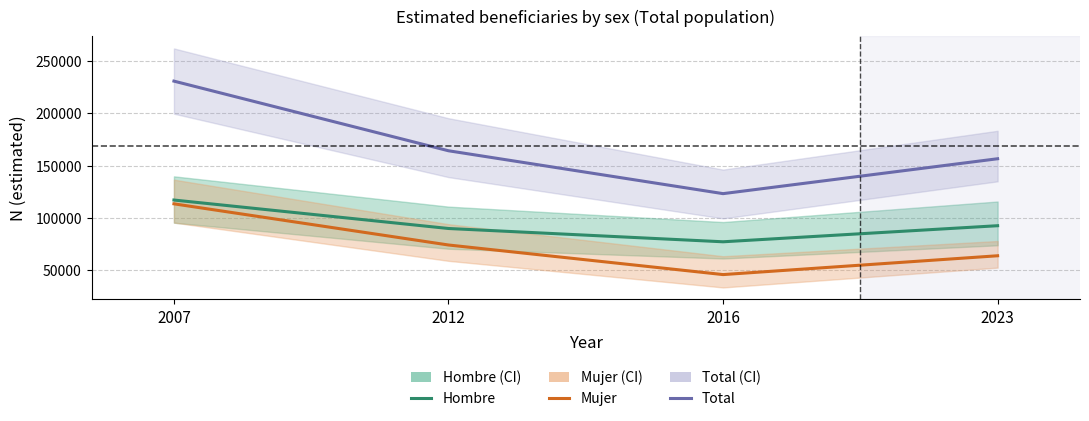

Reading left to right, what are all the values shown in this chart?

Hombre: 2007=117093	2012=89925	2016=77242	2023=92585
Mujer: 2007=113471	2012=74178	2016=45944	2023=63906
Total: 2007=230564	2012=164103	2016=123186	2023=156491